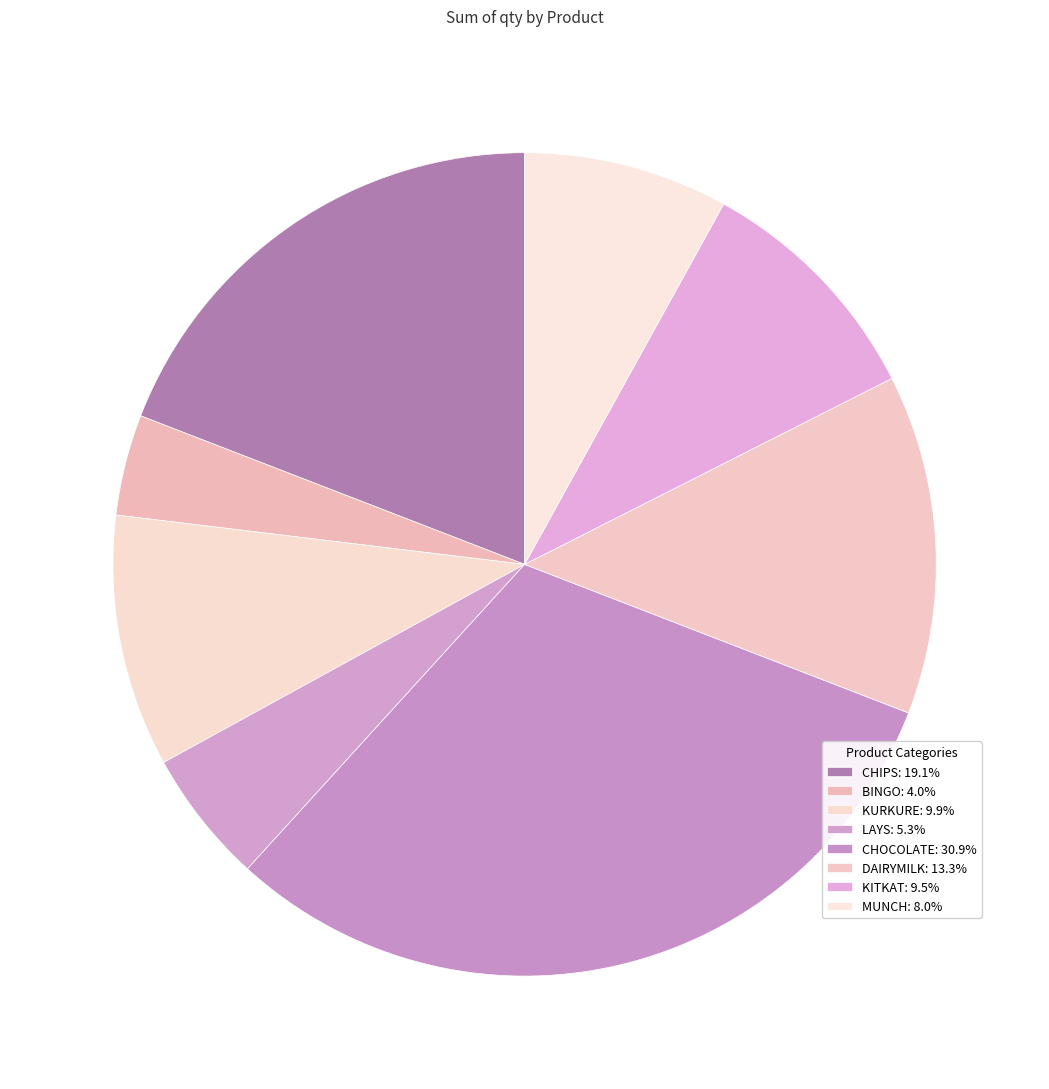

How many segments does this pie chart have?

8